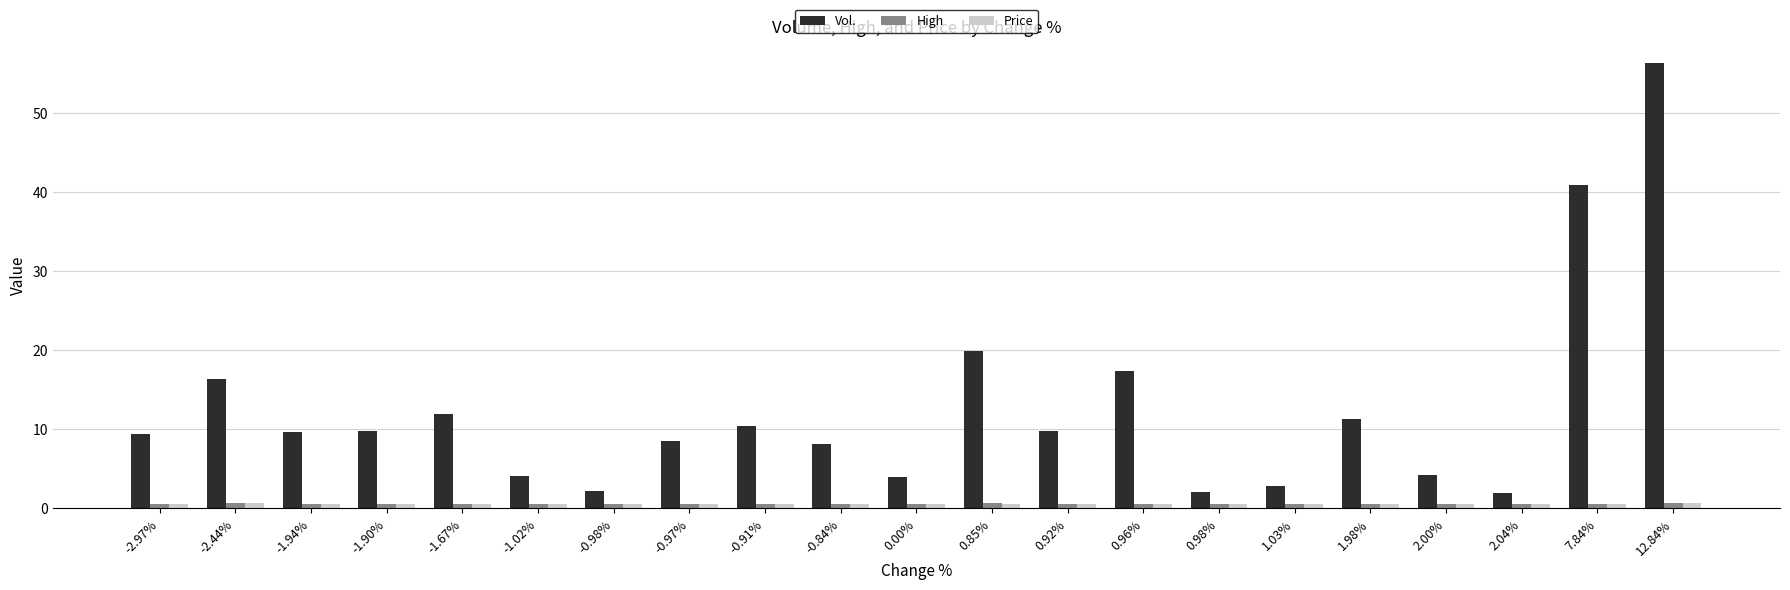

Which series has the widest spread of values?

Vol.